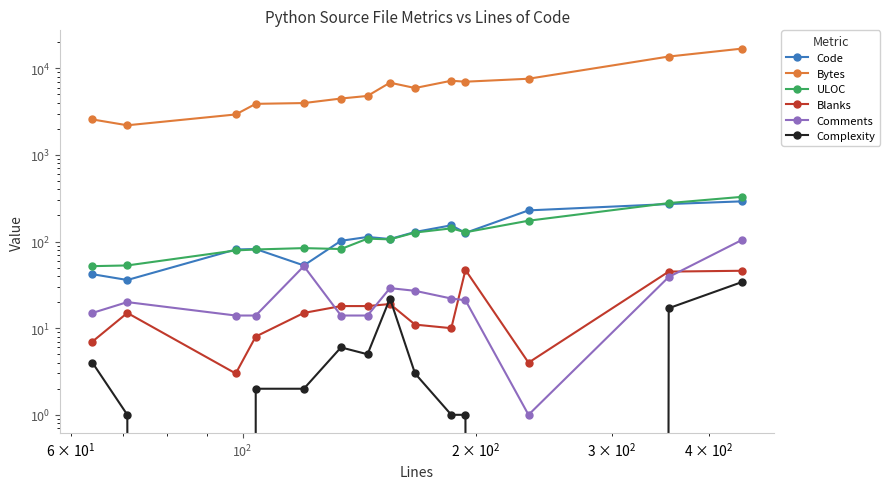

Count the number of data series in this chart.

6